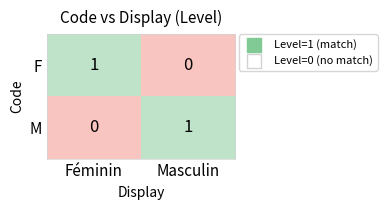

Which category has the highest value in the F series?

Féminin